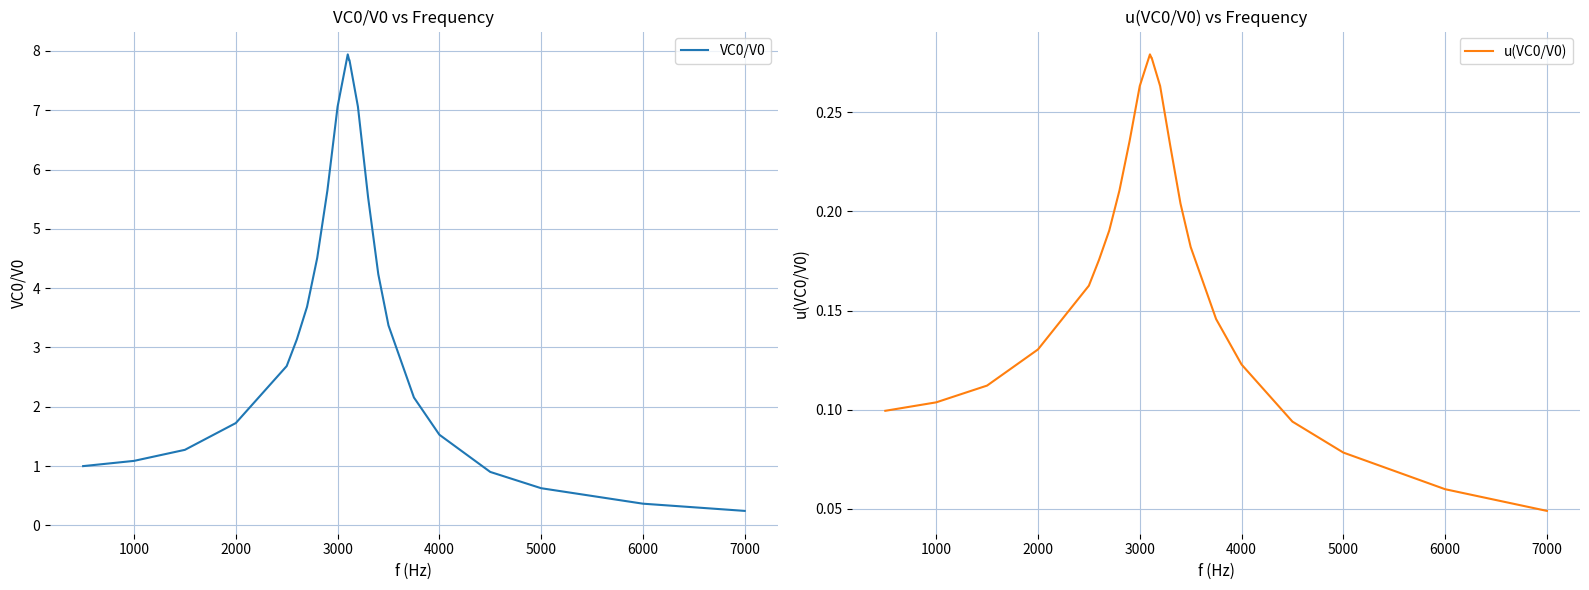

Which category has the lowest value in the u(VC0/V0) series?

7000